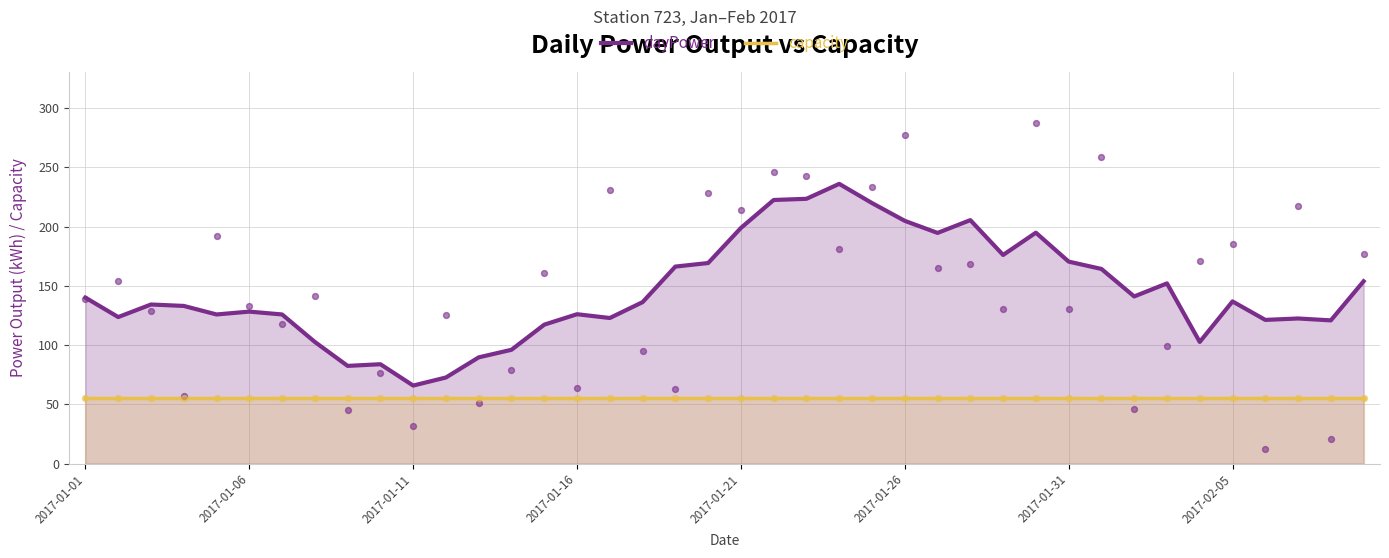

Which series has the largest Y range (max minus min)?

dayPower